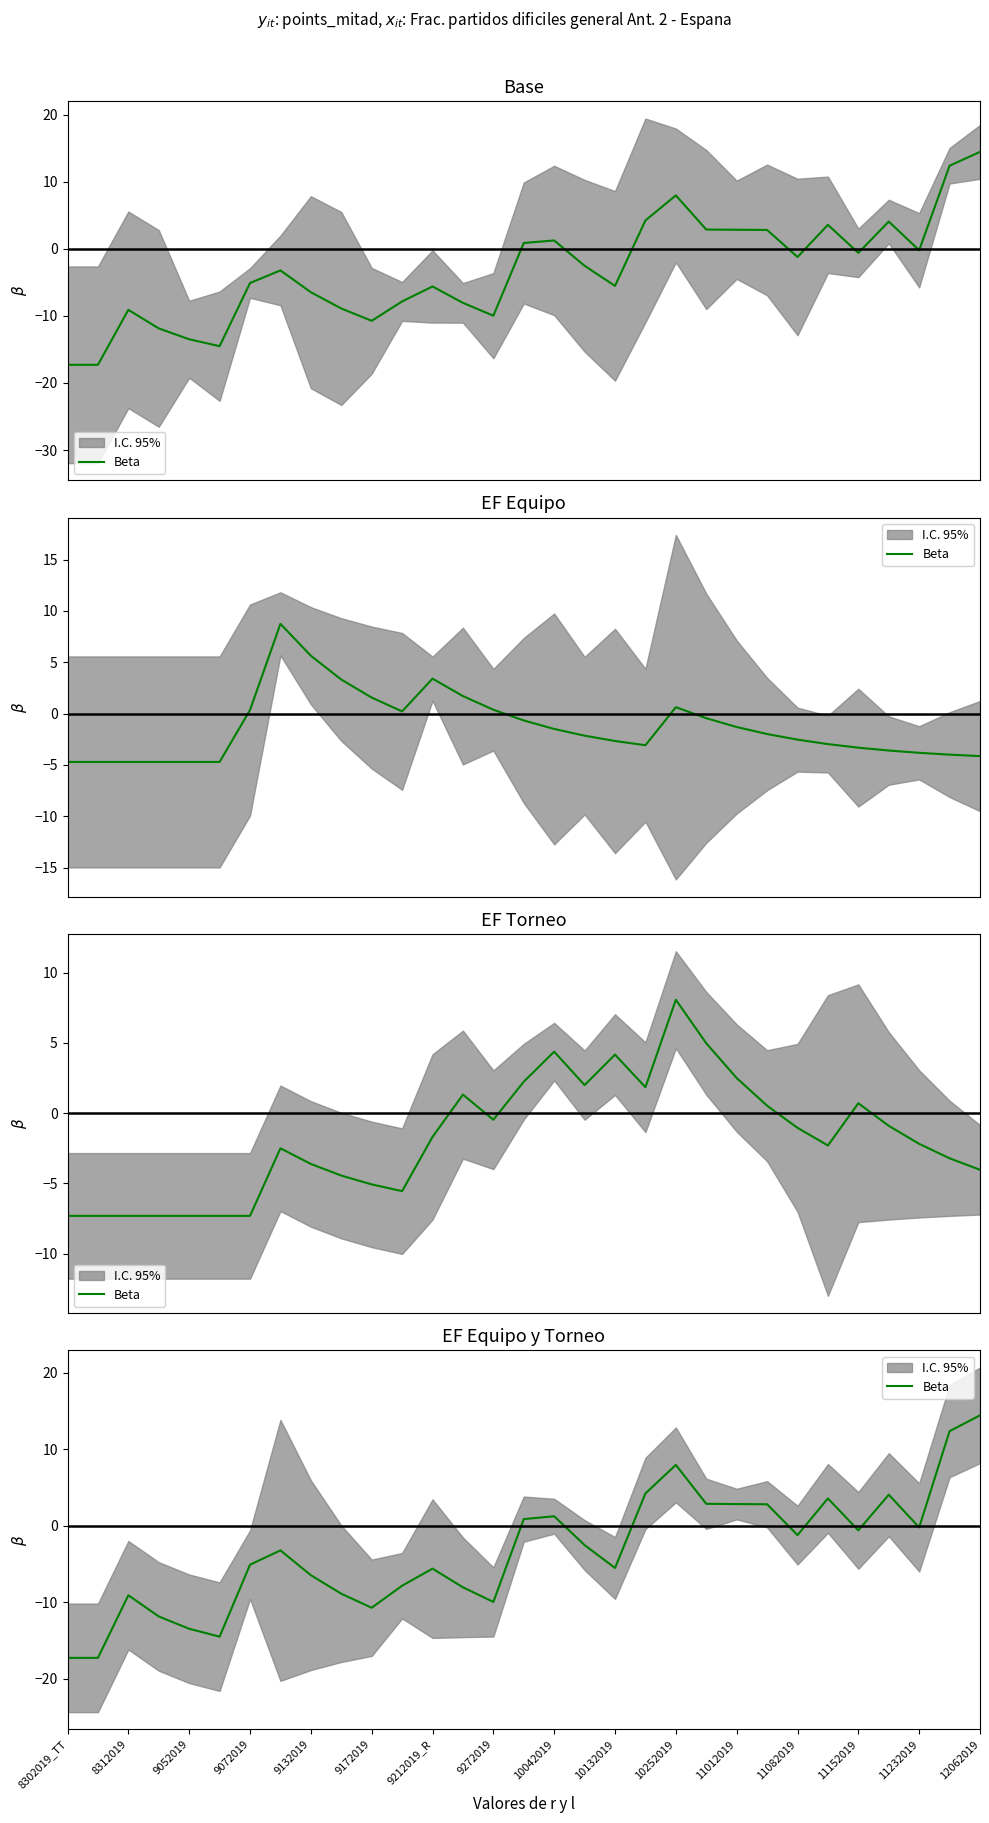

True or false: the data shows -1.2 at 11082019.

True